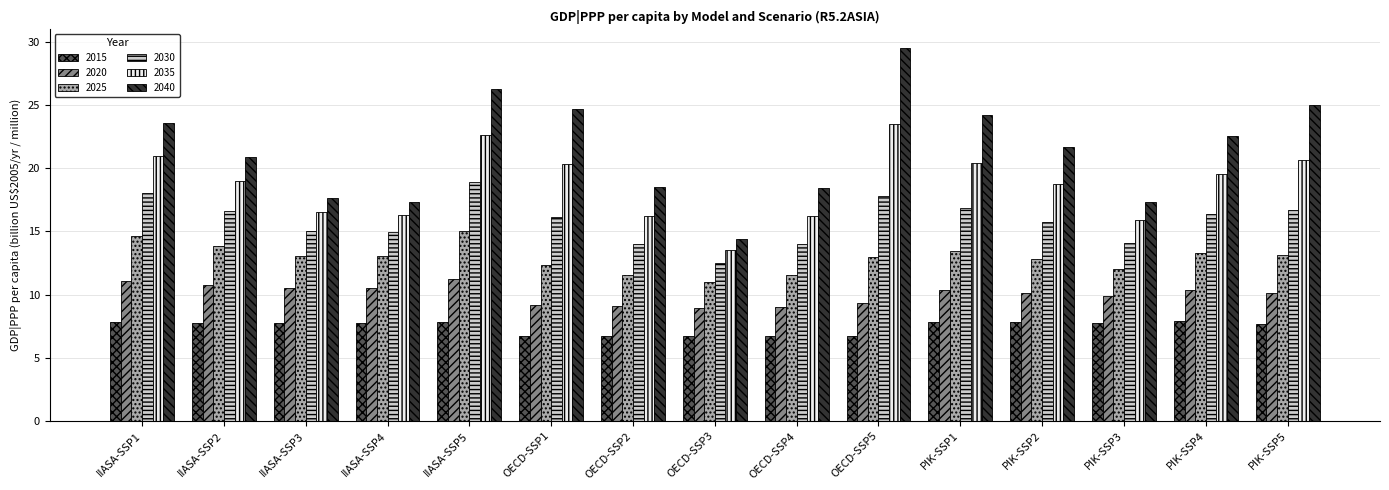

What is the sum of the 2040 values at IIASA-SSP1 and IIASA-SSP2?

44.5